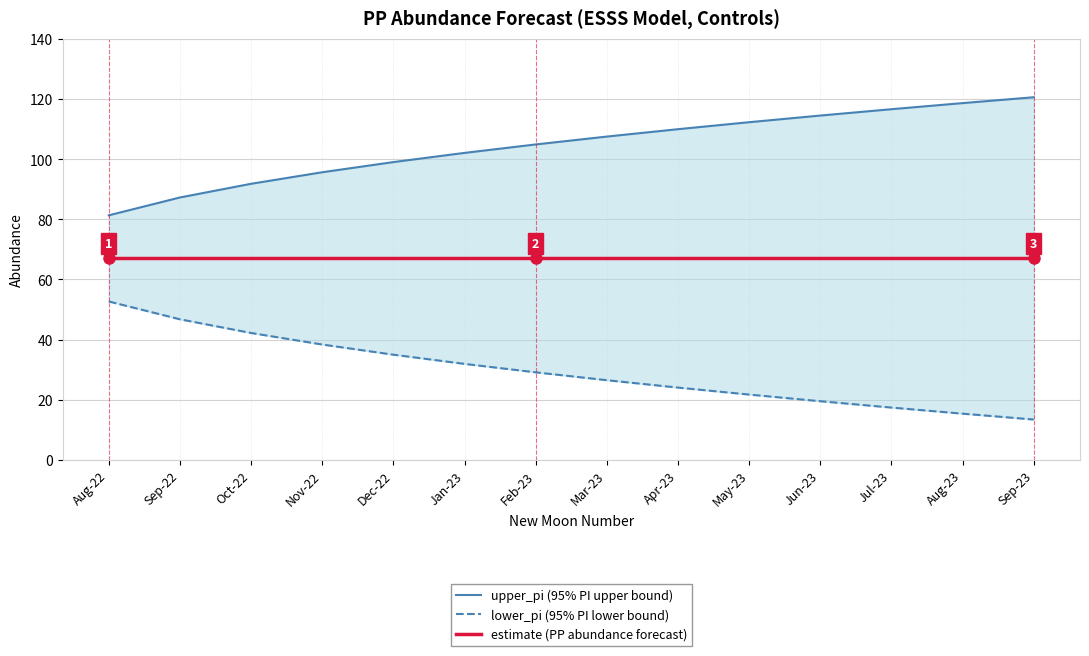

What is the label of the 13th point from the left?

Aug-23